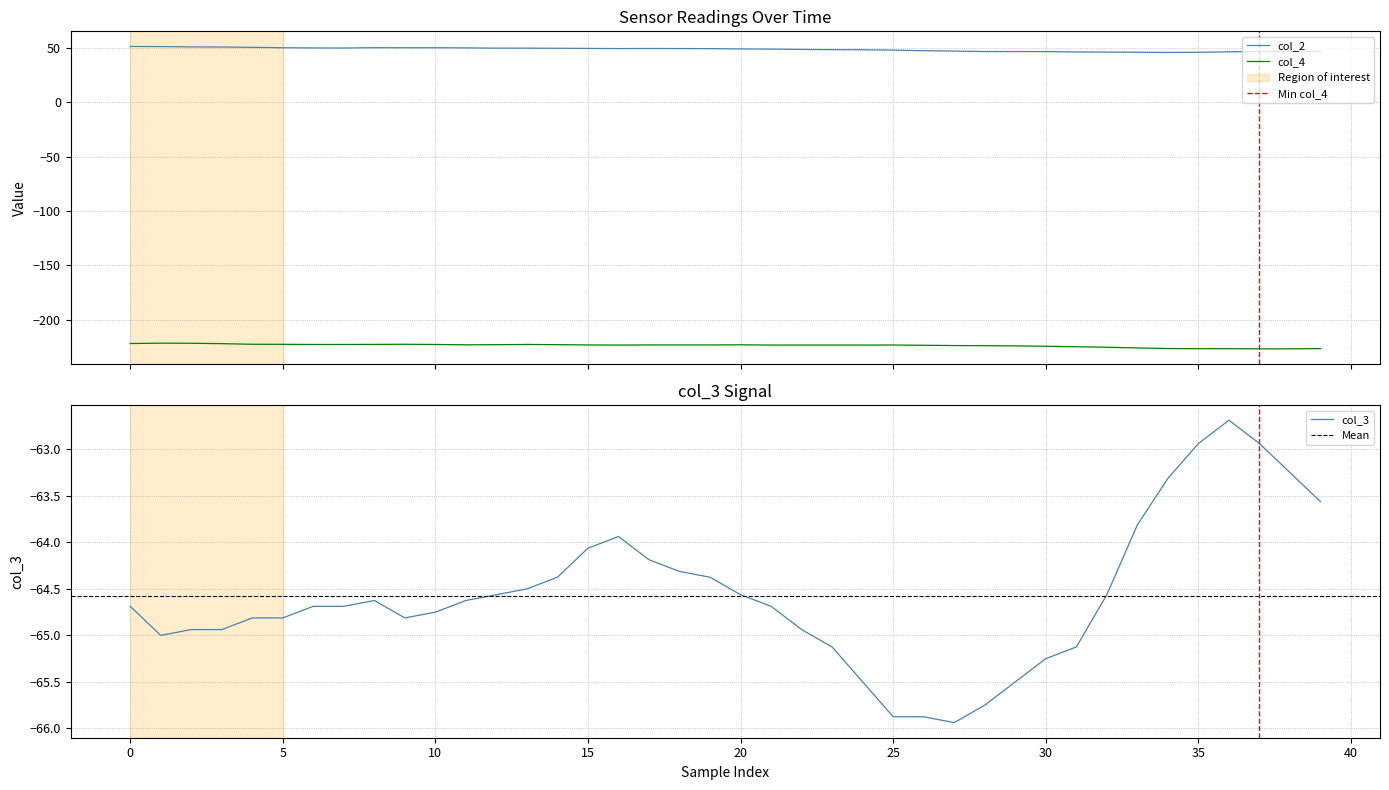

How many data points in col_2 are above 49?

21